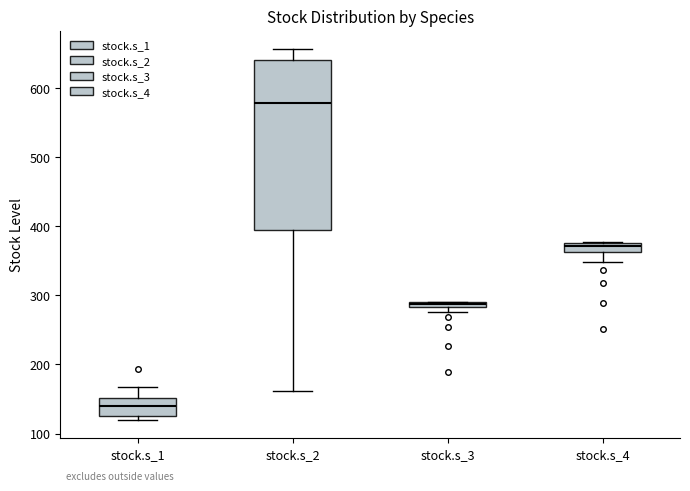

Where does the upper whisker of the box for stock.s_2 end on the y-axis? The values are not printed on the chart, so give them approximately, as read against the axis.

660